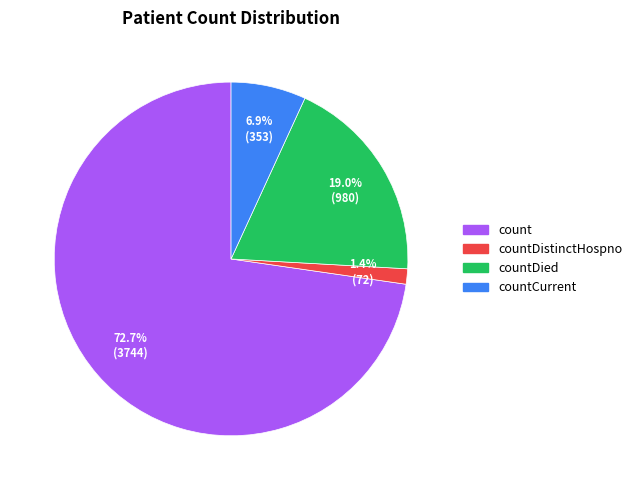

Which category has the biggest portion of the pie?

count